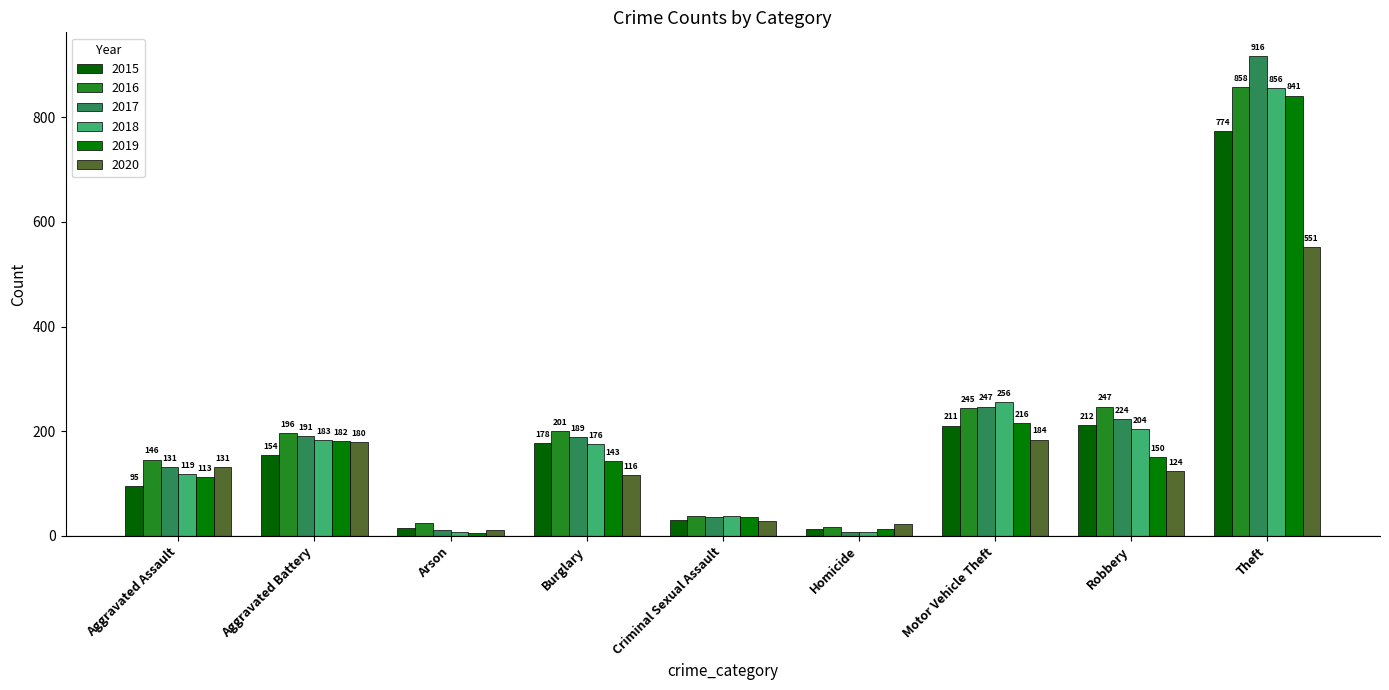

Is the value of 2016 at Aggravated Battery greater than the value of 2019 at Criminal Sexual Assault?

Yes